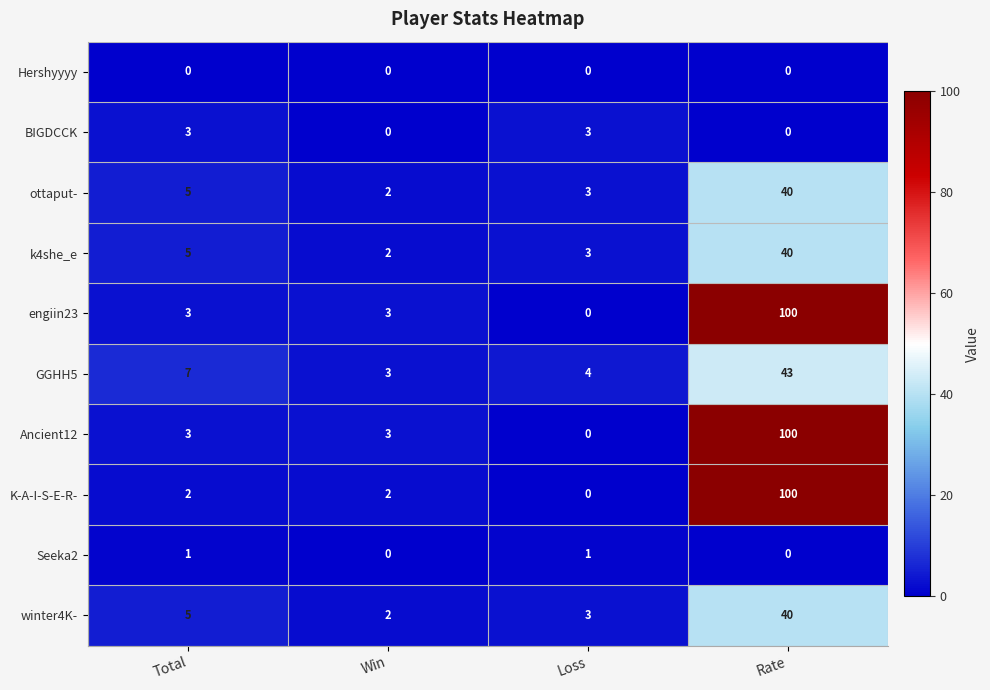

The value of ottaput- at Total is 5. True or false?

True